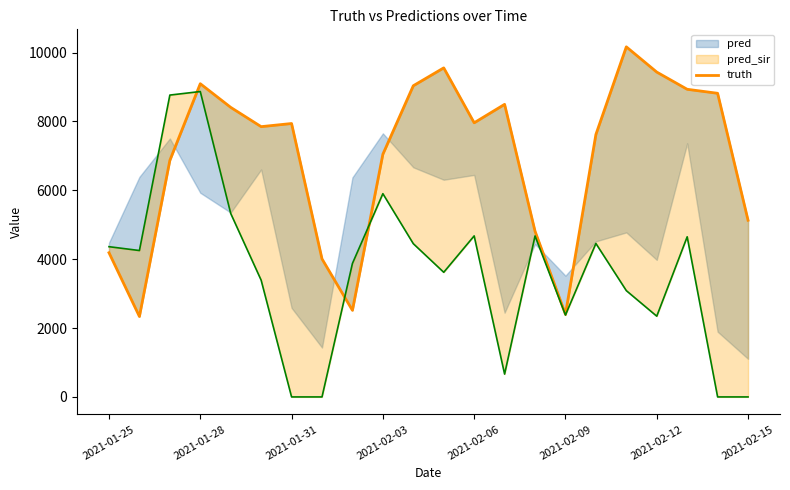

What is the value of the 20th point from the left?

8935